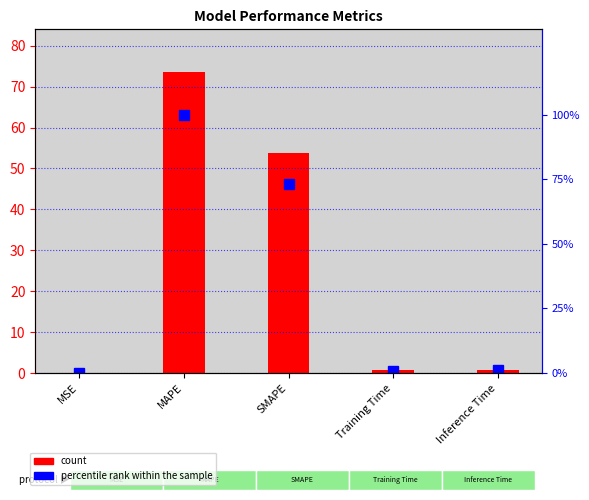

Are the bars grouped side by side (vs. stacked)?

Yes